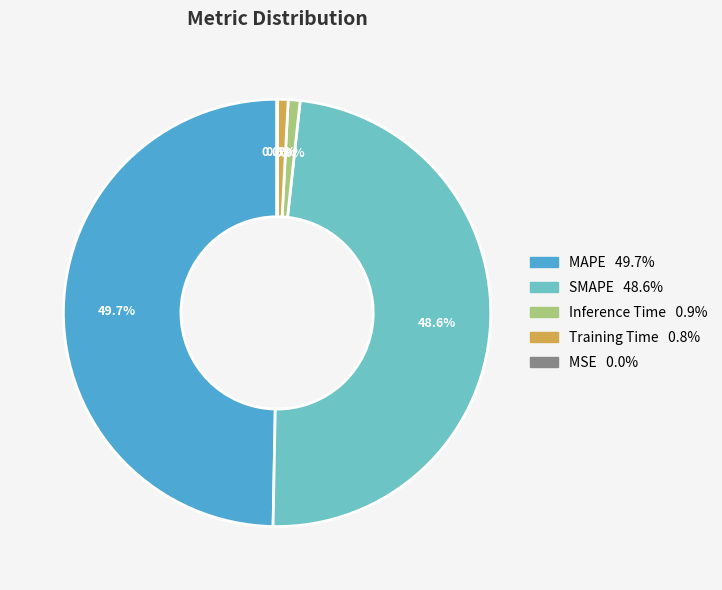

Do MAPE and Training Time together represent more than half of the pie?

Yes